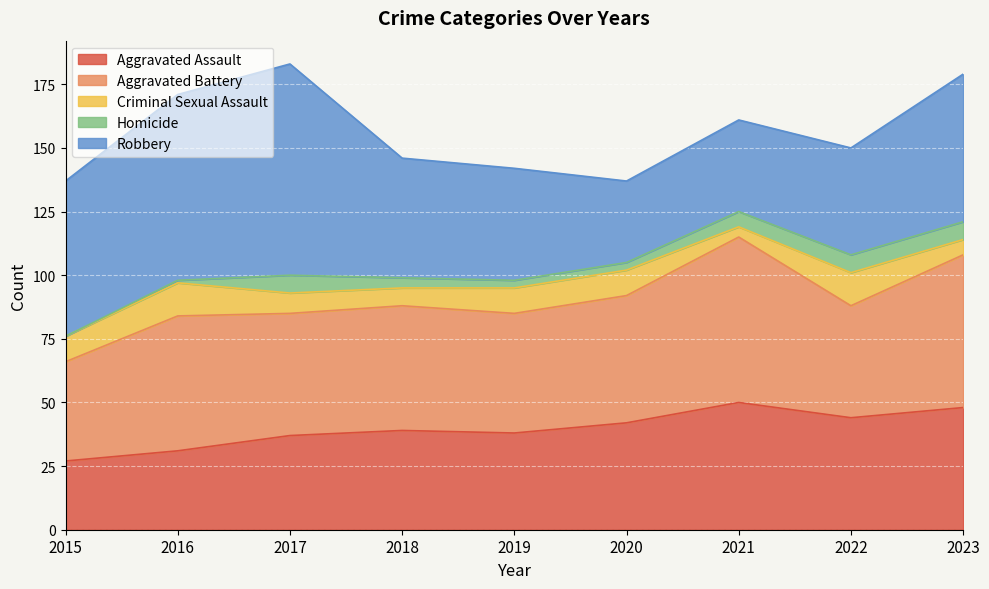

Is it true that Homicide equals 4 at 2018?

True